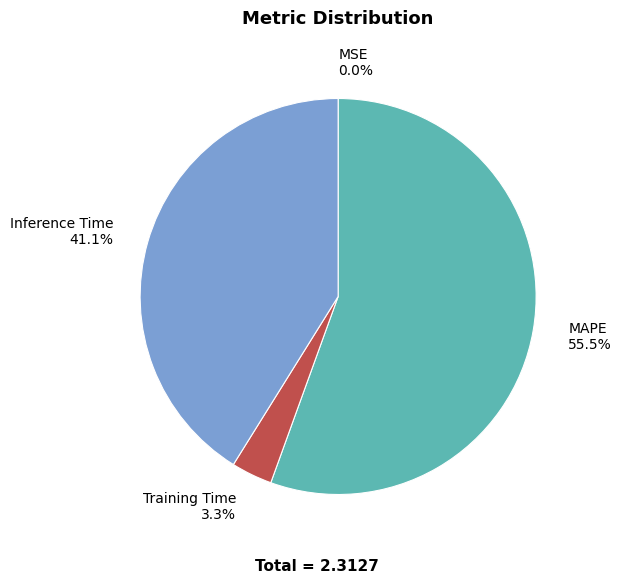

To the nearest percent, what portion does Training Time represent?

3%